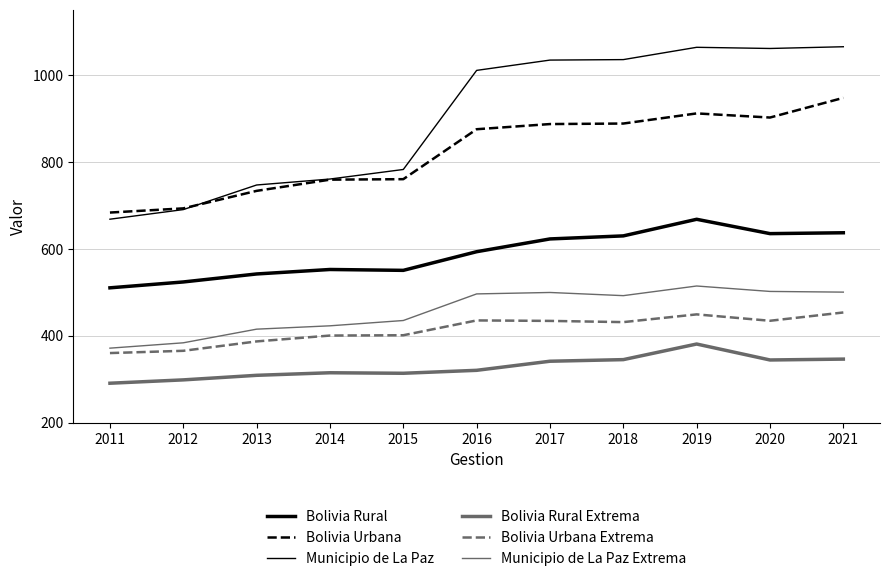

Between 2012 and 2013, which series saw the biggest shift?

Municipio de La Paz